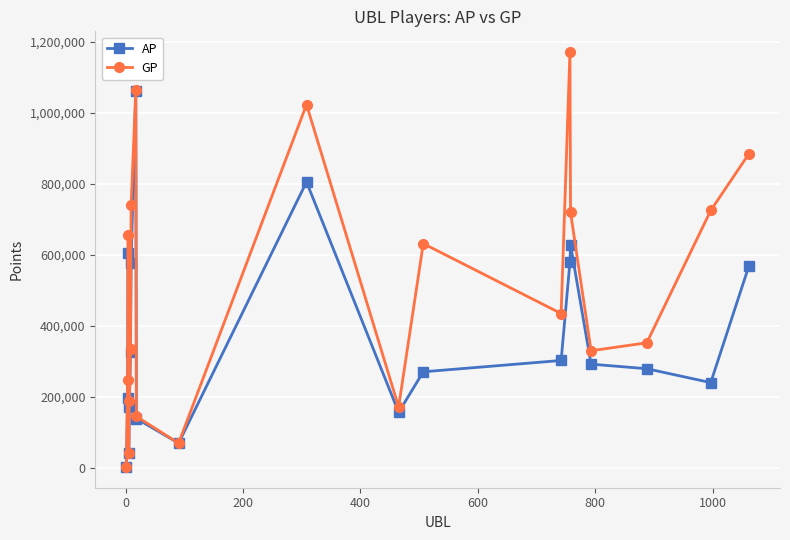

Which series has the largest total across all categories?

GP